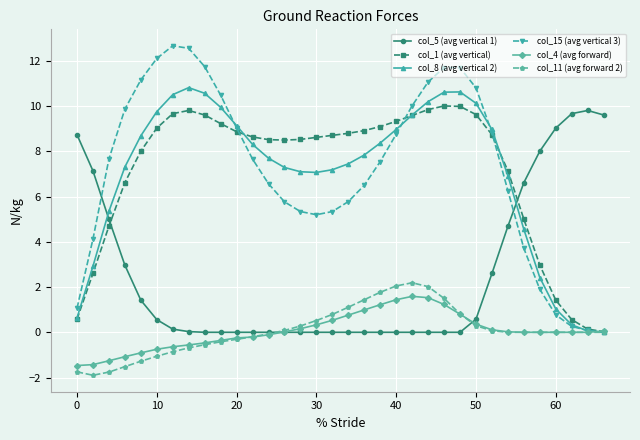

What is the maximum value for col_1 (avg vertical)?

10.0